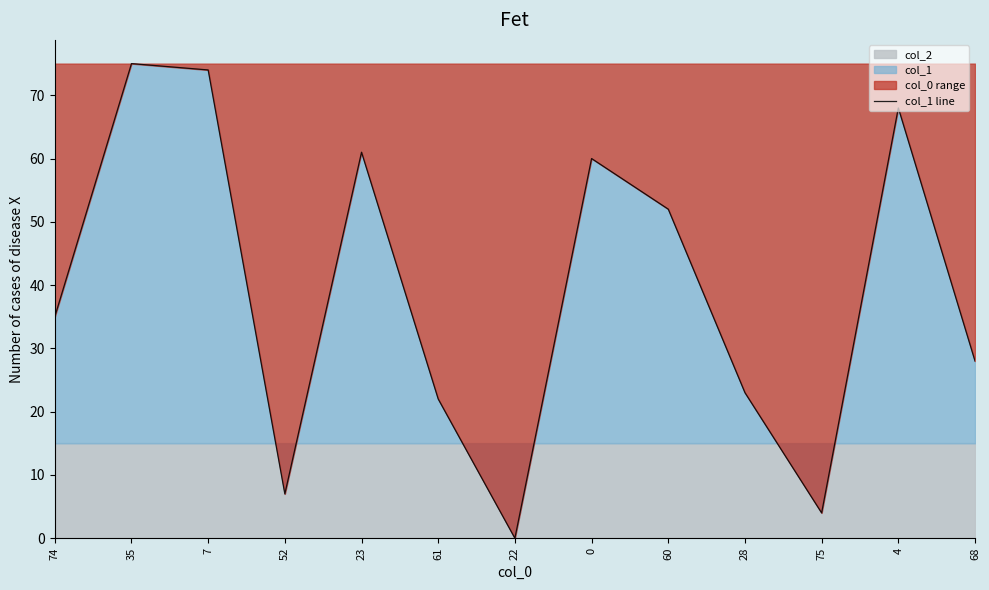

Rank the categories by value from lowest to highest.

22, 75, 52, 61, 28, 68, 74, 60, 0, 23, 4, 7, 35